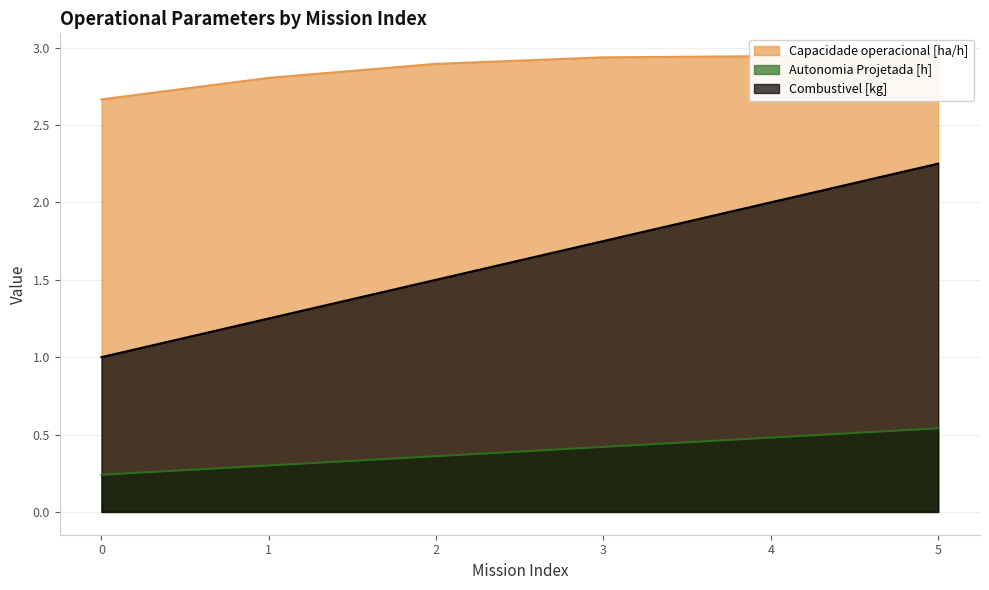

What is the difference between the second highest and second lowest values in the Combustivel [kg] series?

0.8